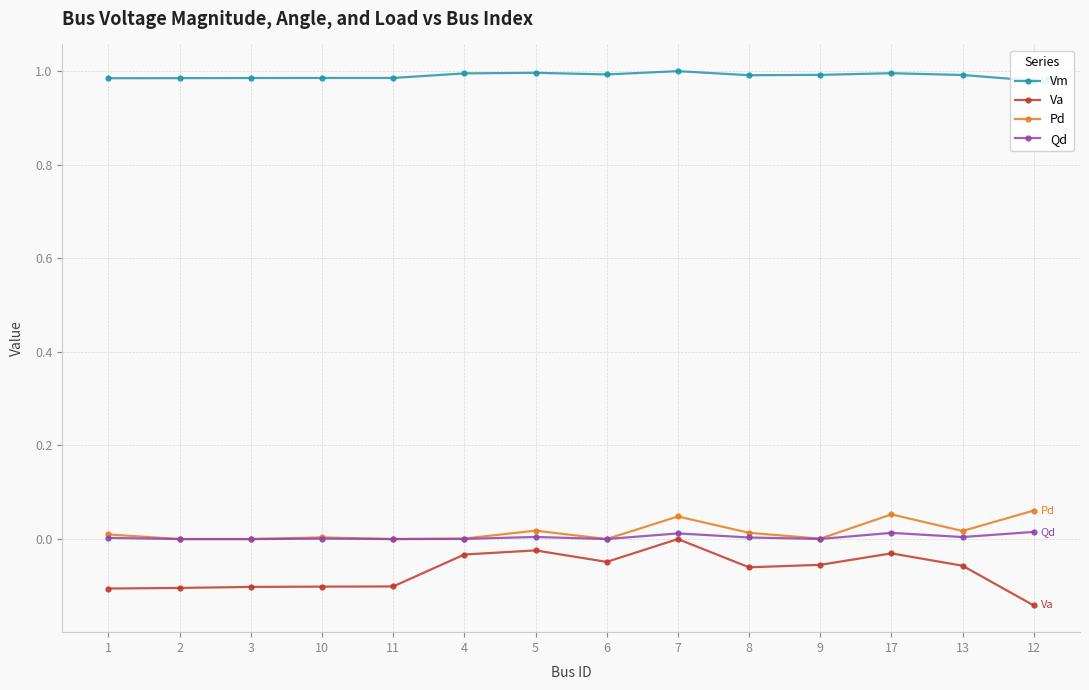

True or false: Va and Pd cross at least once.

False